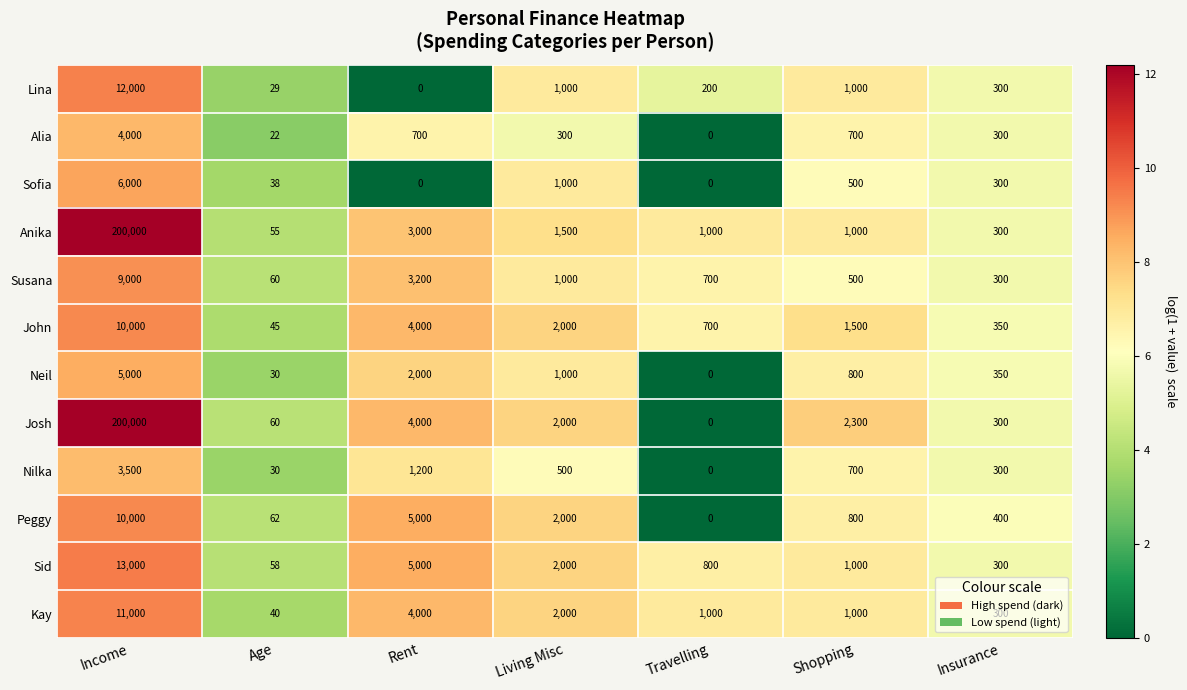

True or false: Peggy has a value of 2000 at Living Misc.

True